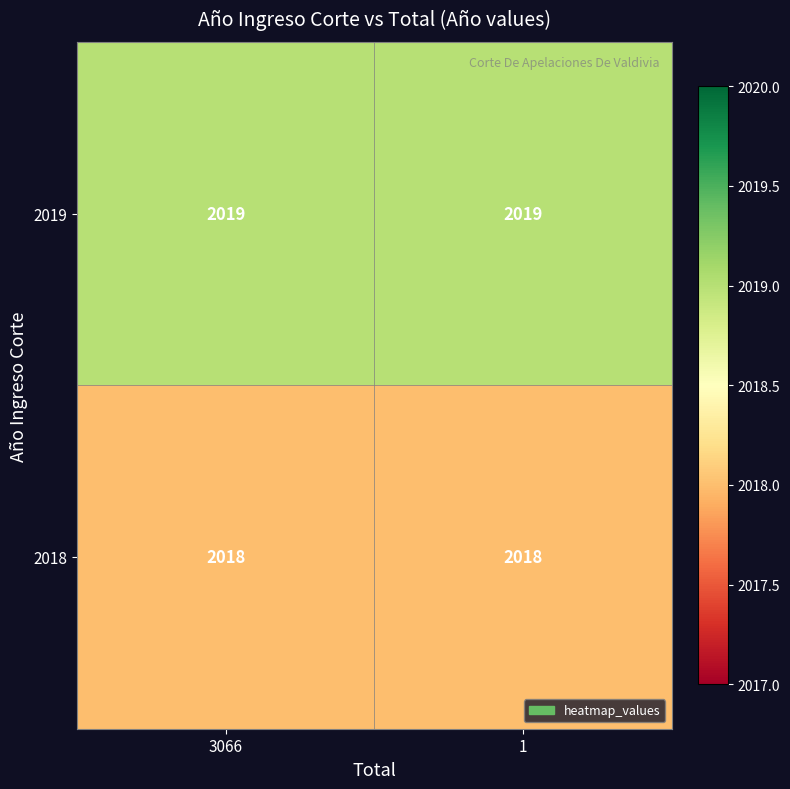

Which series has the largest total across all categories?

2019